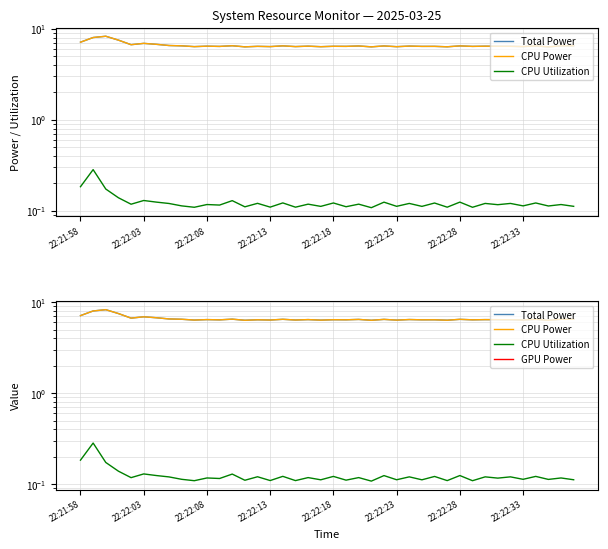

Which series has the widest spread of values?

Total Power